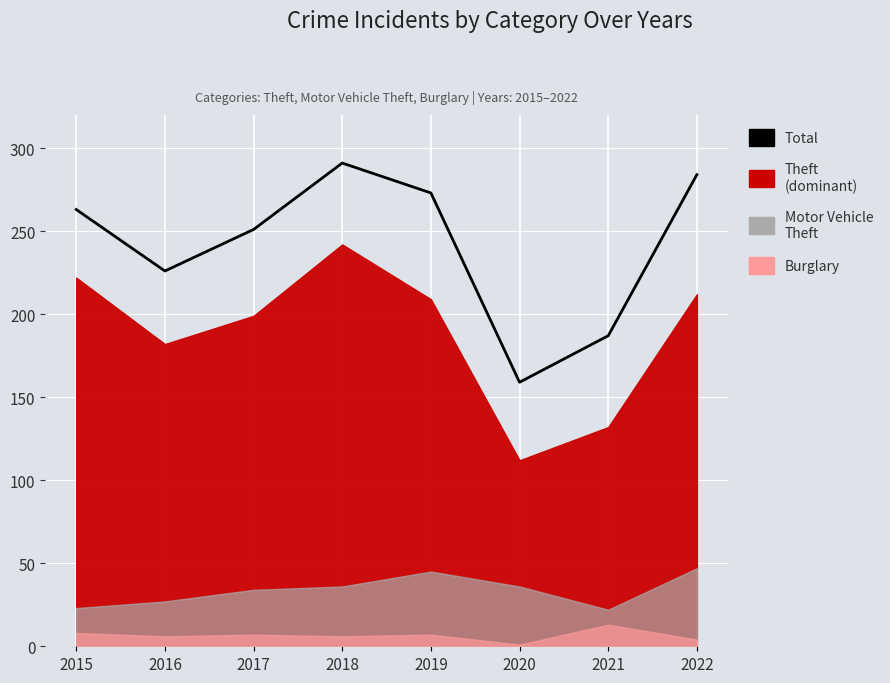

Reading left to right, list all the values displayed in this chart.

263	226	251	291	273	159	187	284